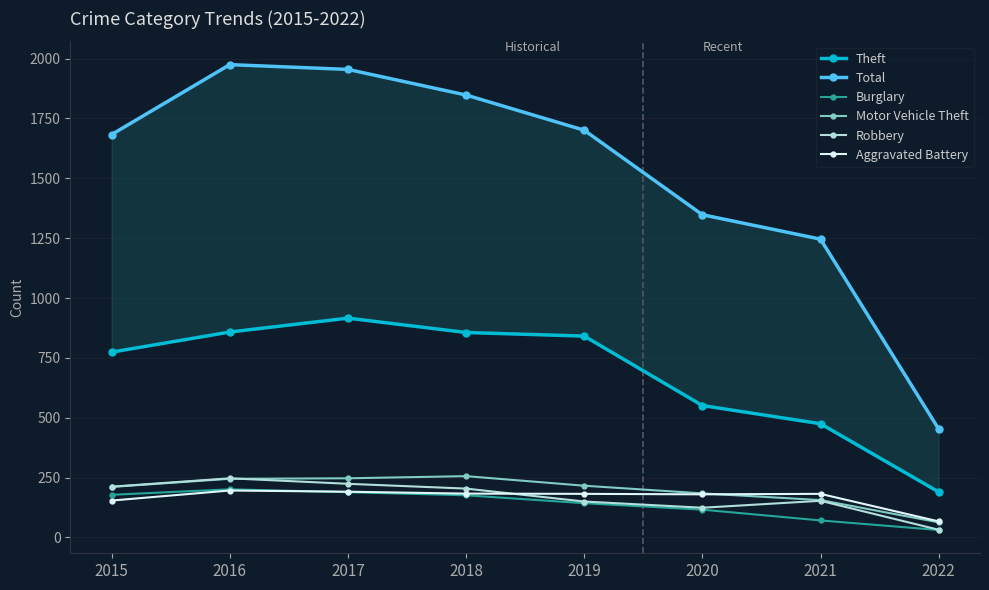

Rank the categories by Motor Vehicle Theft value from highest to lowest.

2018, 2017, 2016, 2019, 2015, 2020, 2021, 2022